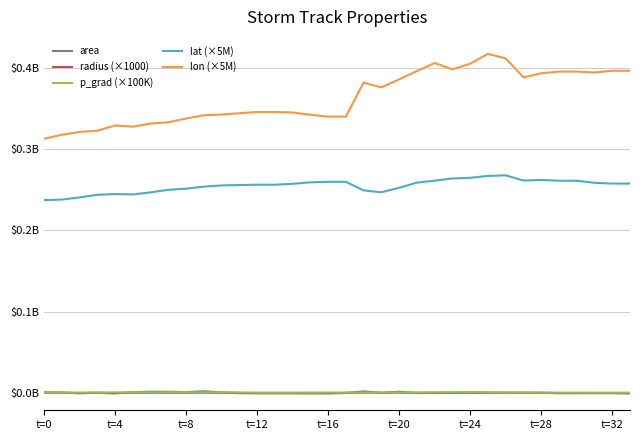

How many interior local valleys does the area series have?

10